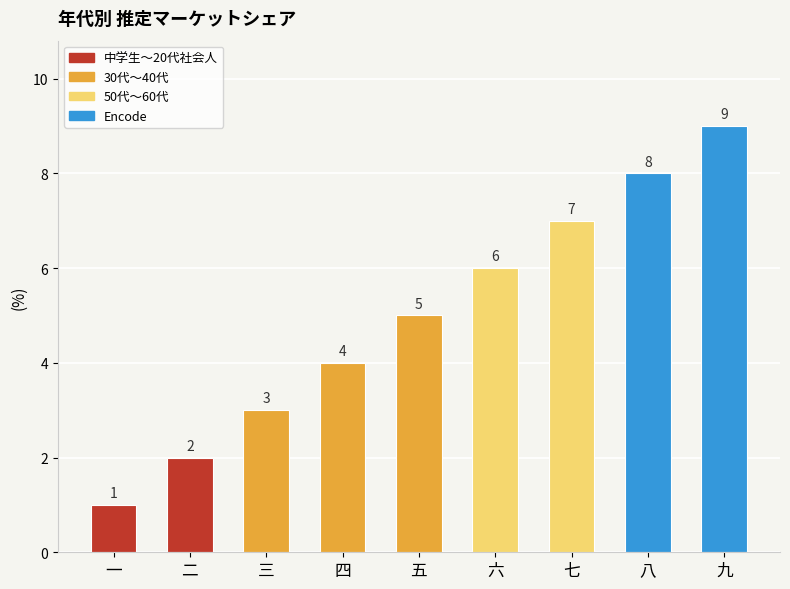

What is the difference between the maximum and minimum values?

8